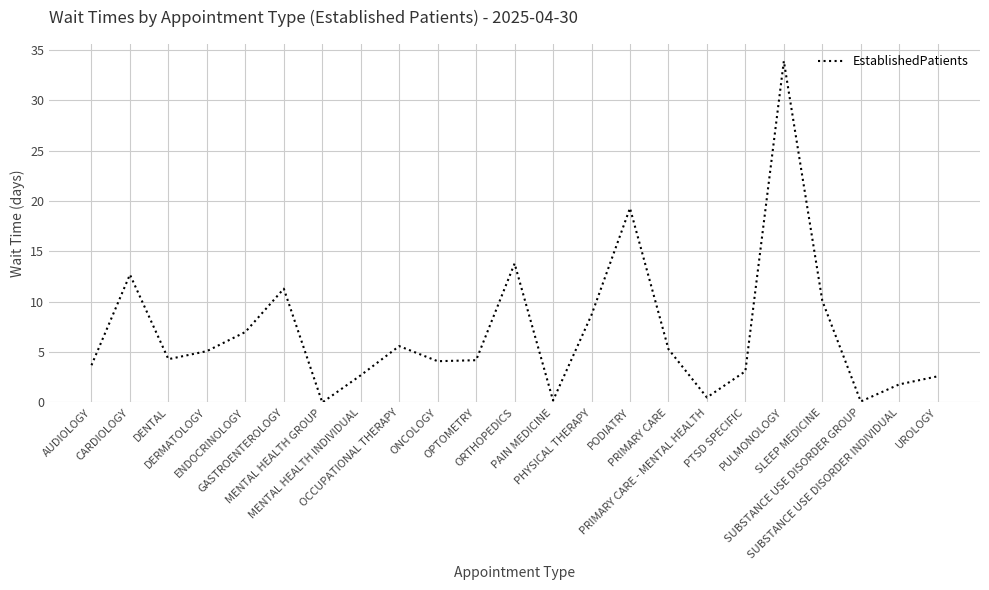

What is the greatest value displayed?

33.9